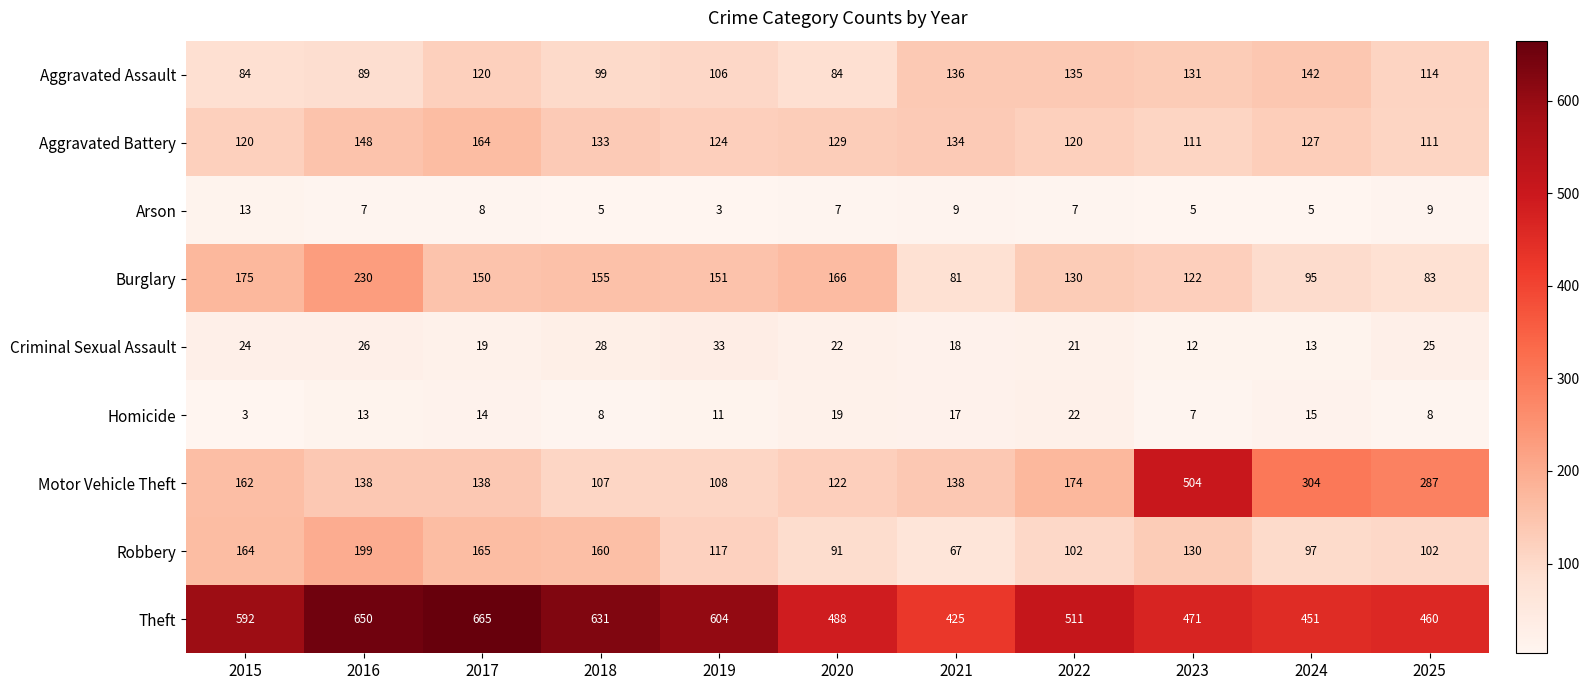

At 2019, list the series in order from largest to smallest.

Theft, Burglary, Aggravated Battery, Robbery, Motor Vehicle Theft, Aggravated Assault, Criminal Sexual Assault, Homicide, Arson